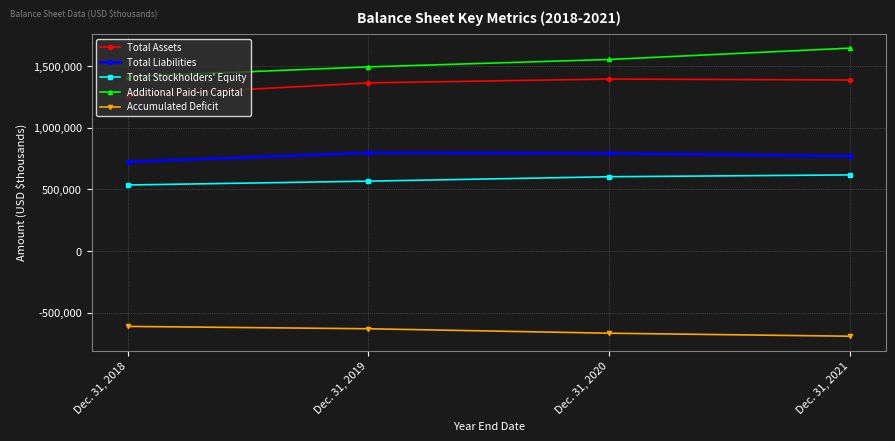

True or false: Accumulated Deficit and Additional Paid-in Capital intersect in this chart.

False